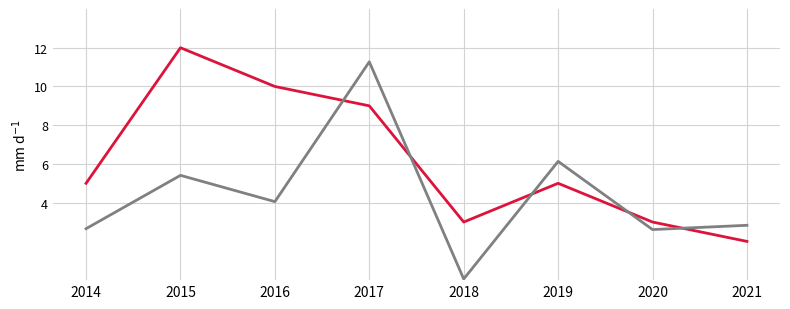

What is the difference between the highest and lowest values at 2017?

2.3